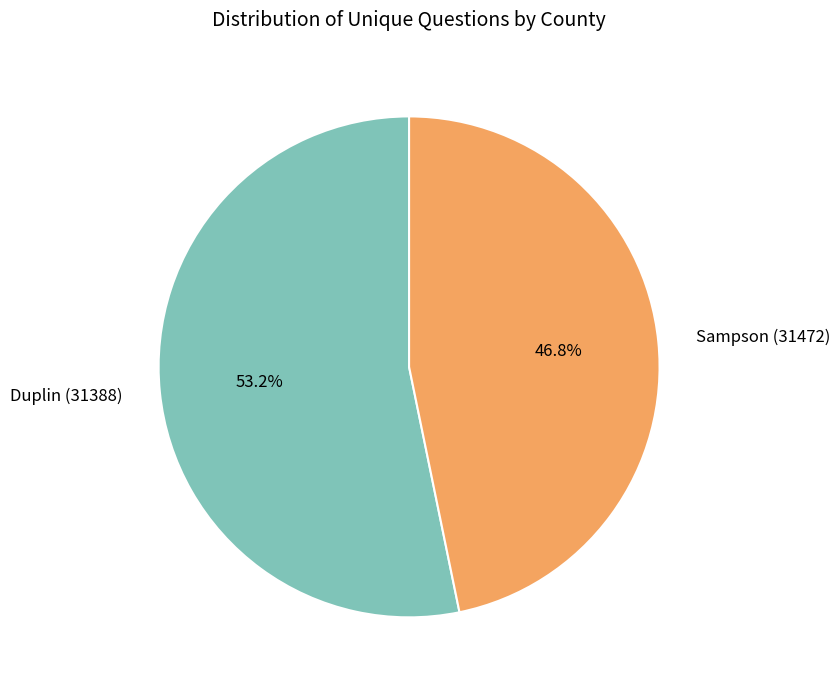

Which slice represents more than half of the pie?

Duplin (31388)